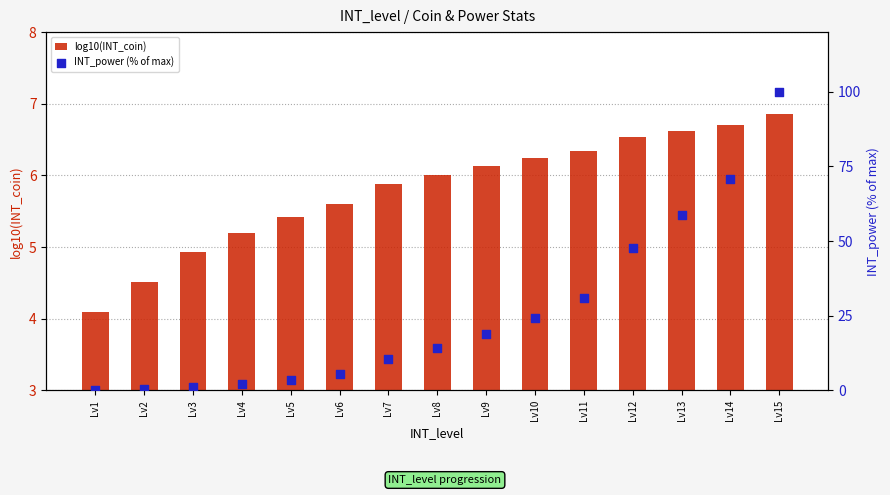

At how many categories does at least one series exceed 48?

3